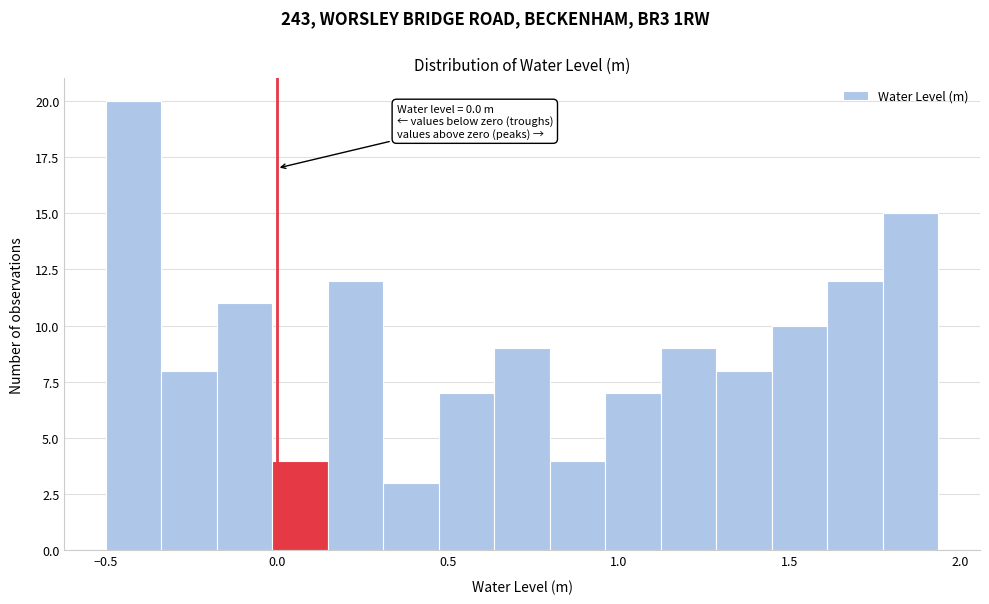

Around what value on the x-axis is the tallest bar? Give the approximate position of its centre, as read against the axis.

-0.40